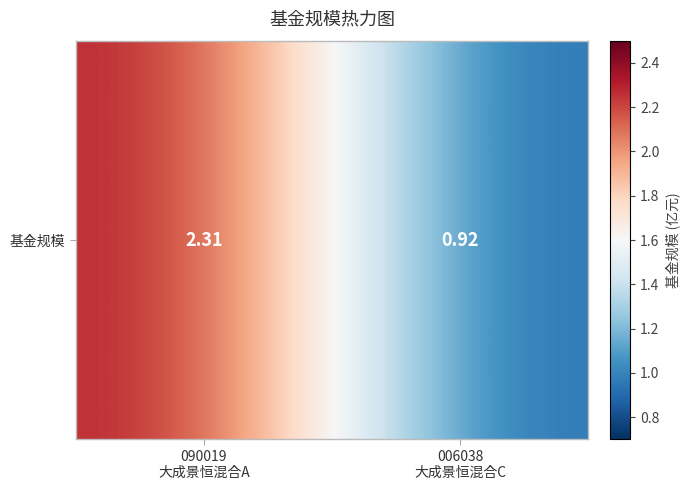

Where does the data first go above 2?

090019
大成景恒混合A